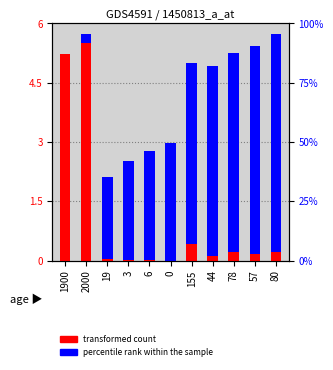

Which has a higher value, 19 or 44?

44